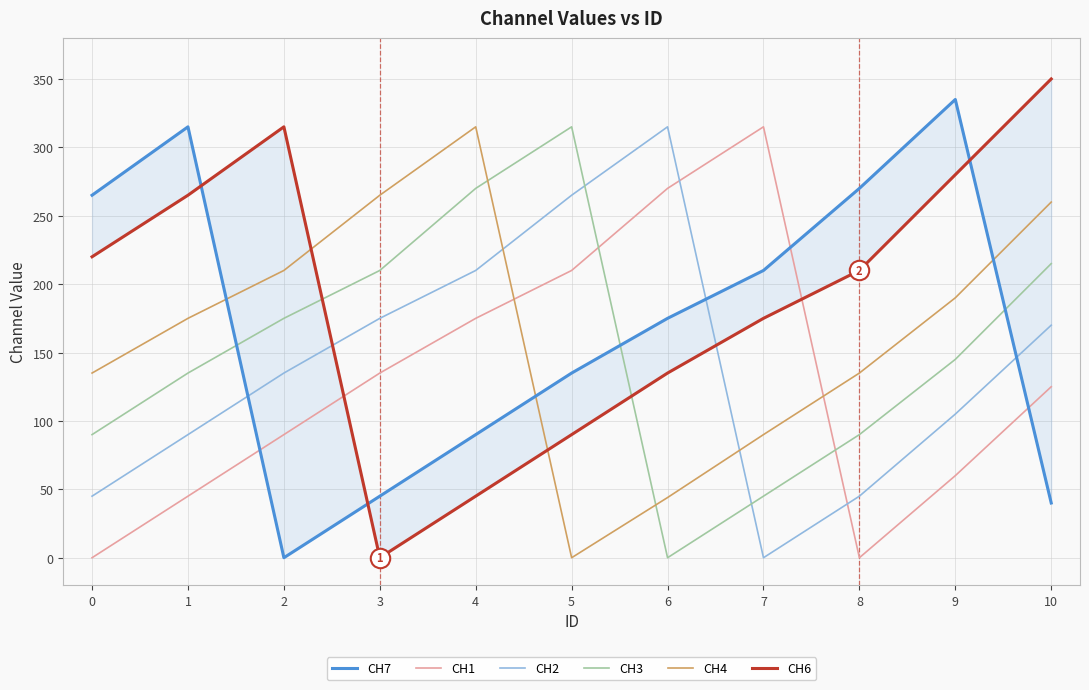

After their last crossing, which series has the higher values: CH3 or CH1?

CH3